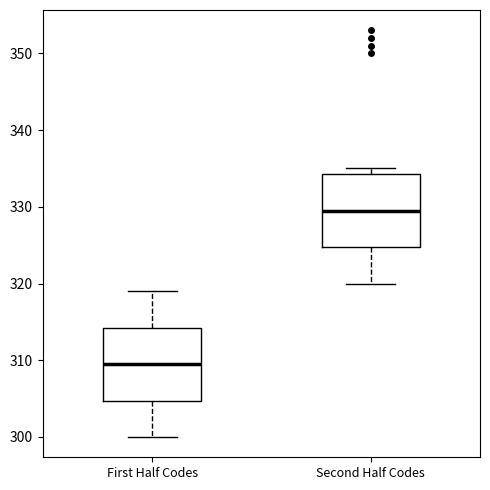

Which box's median line is the lowest?

First Half Codes